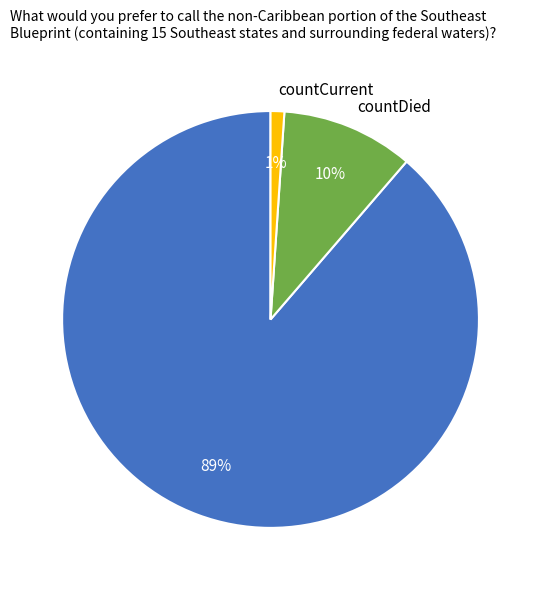

What is the largest slice in the pie chart?

count